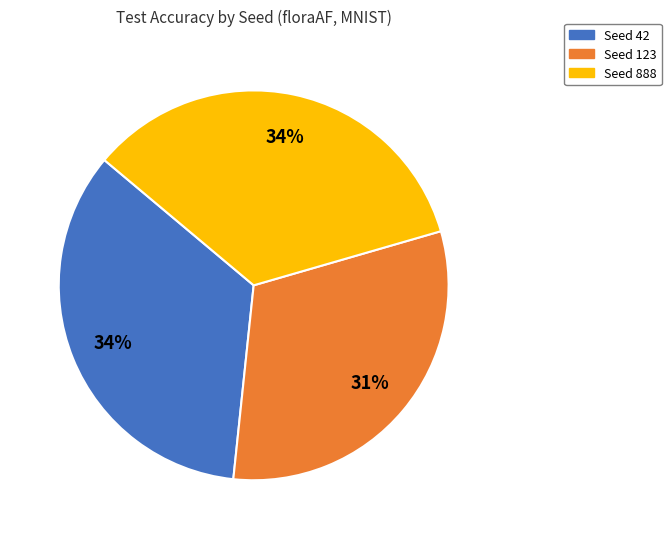

Is there any slice that represents more than half of the pie?

No